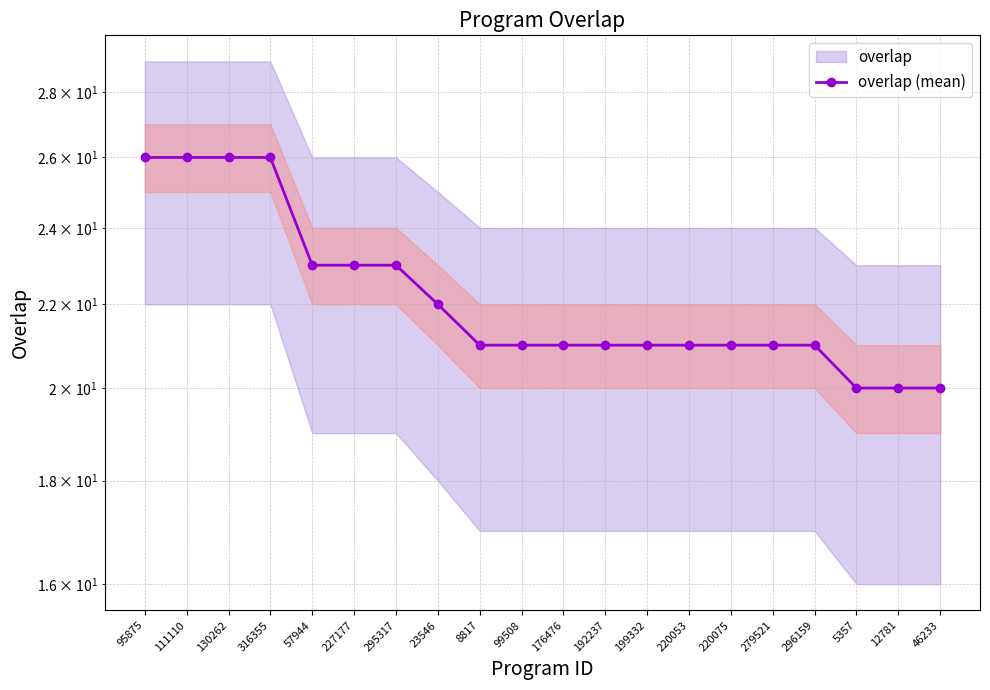

List the labels in order of value, smallest first.

5357, 12781, 46233, 8817, 99508, 176476, 192237, 199332, 220053, 220075, 279521, 296159, 23546, 57944, 227177, 295317, 95875, 111110, 130262, 316355